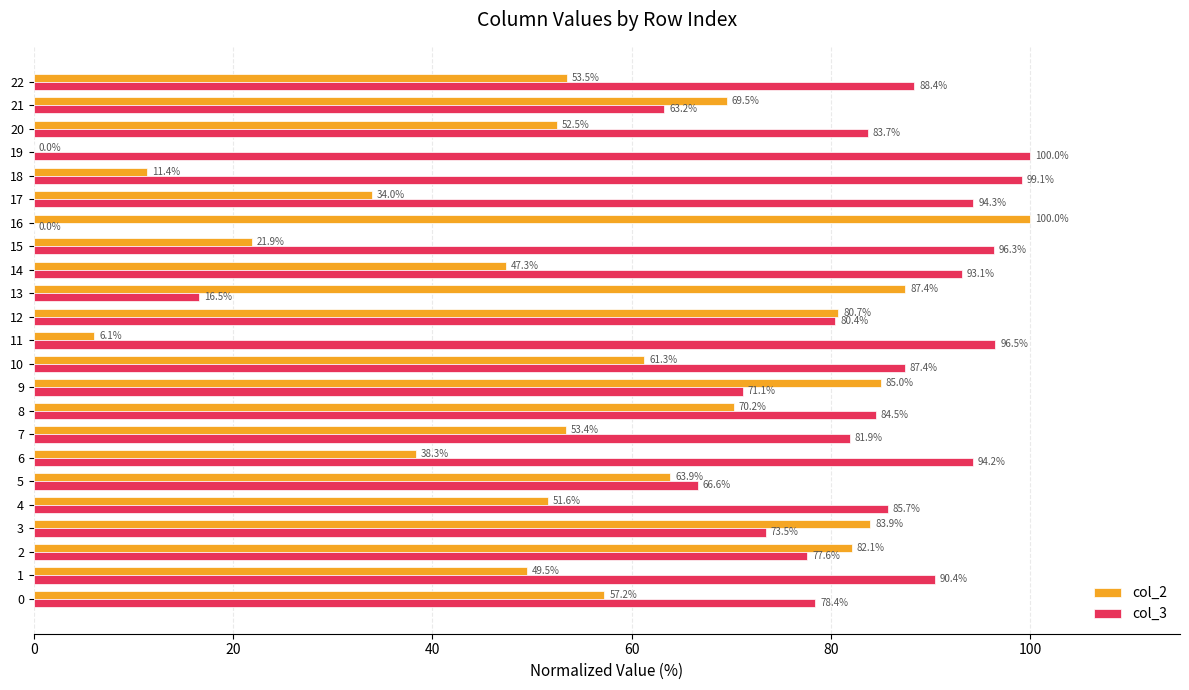

Is the value of col_2 at 13 greater than the value of col_3 at 0?

Yes